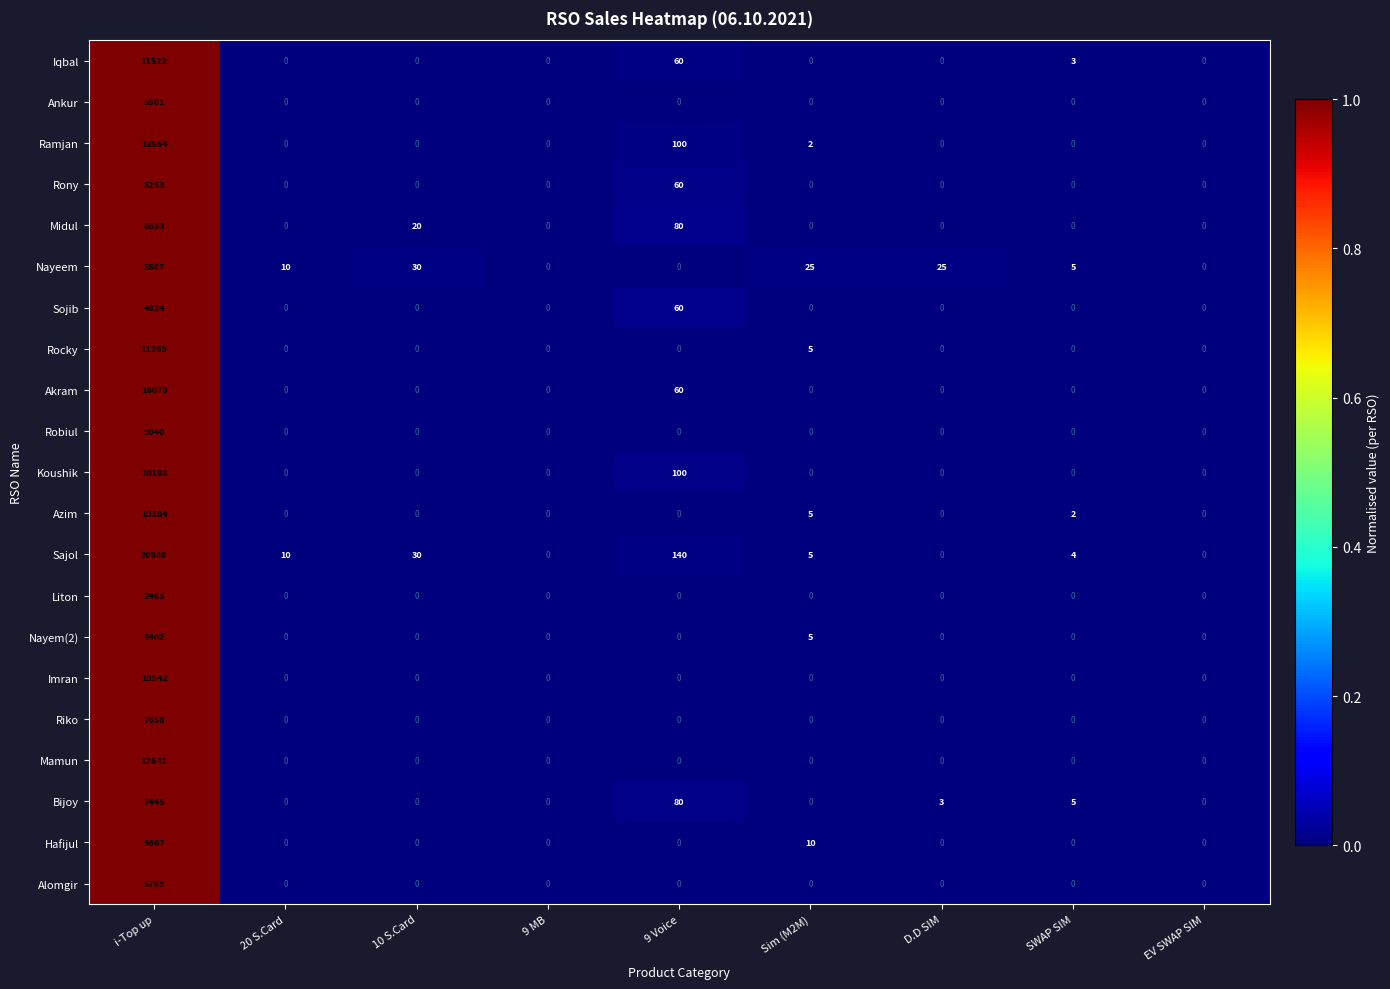

List the series in order of their peak value, lowest first.

Liton, Sojib, Rony, Nayem(2), Ankur, Nayeem, Alomgir, Midul, Bijoy, Riko, Robiul, Hafijul, Koushik, Azim, Imran, Rocky, Iqbal, Mamun, Akram, Ramjan, Sajol